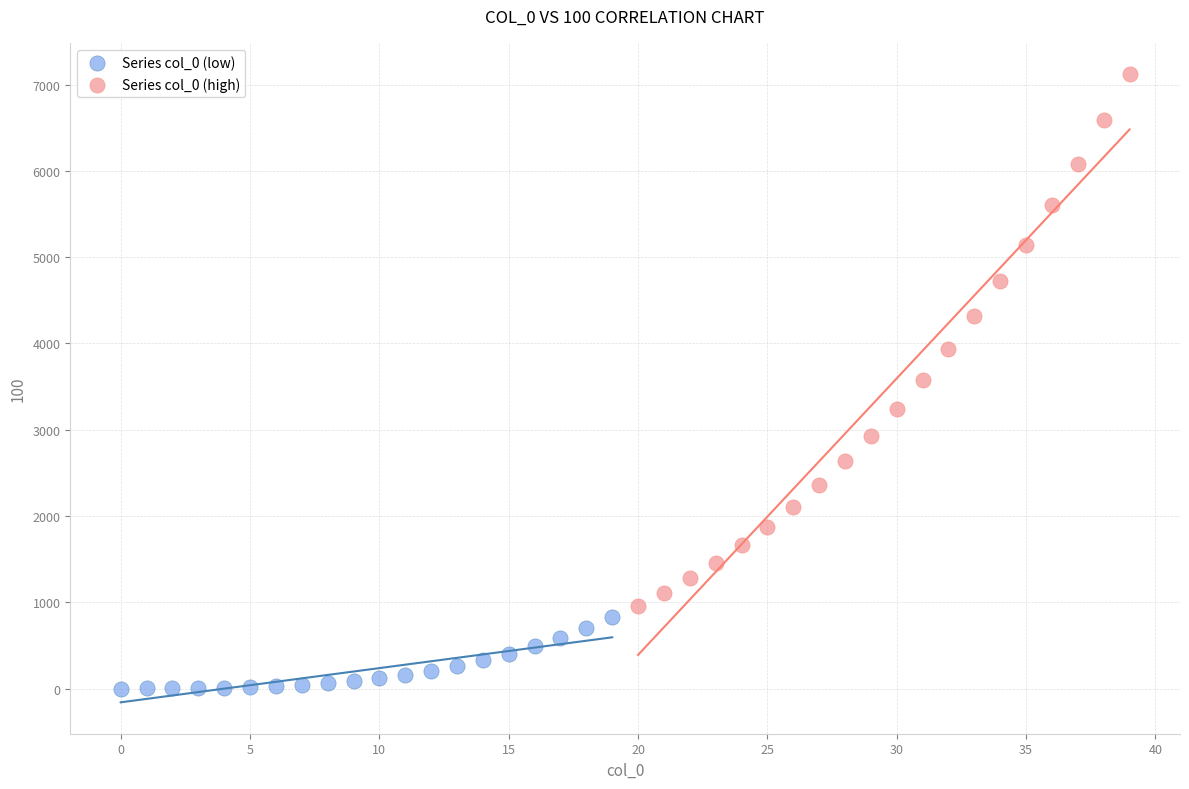

What are all the series names shown in the legend?

Series col_0 (low), Series col_0 (high)